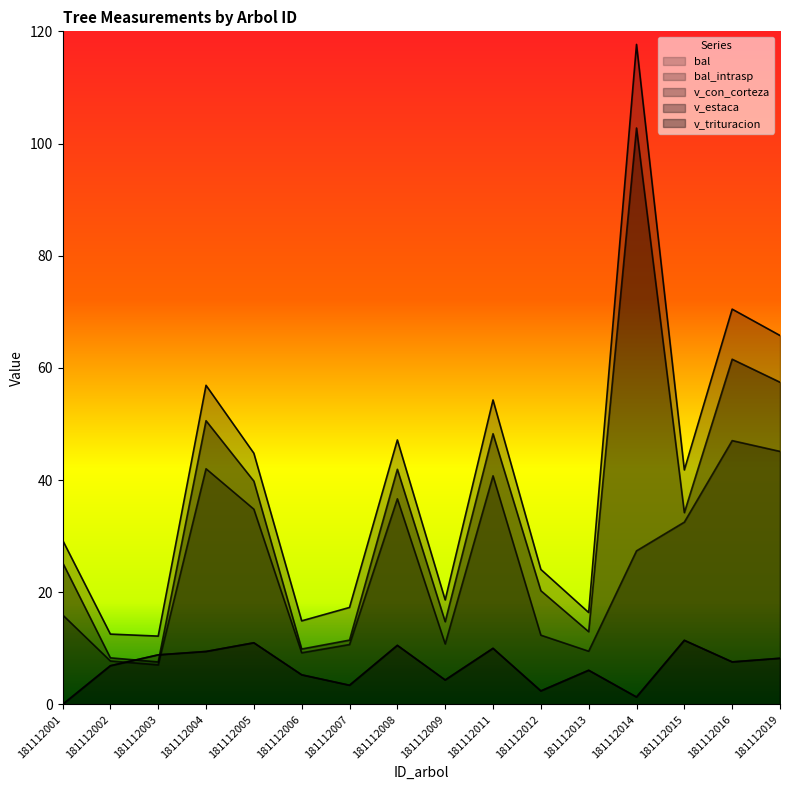

Reading right to left, transcribe all the data shown in this chart.

bal: 8.2	7.6	11.4	1.3	6.1	2.4	10.0	4.4	10.5	3.4	5.3	11.0	9.4	8.8	6.9	0.0
bal_intrasp: 8.2	7.6	11.4	1.3	6.1	2.4	10.0	4.4	10.5	3.4	5.3	11.0	9.4	8.8	6.9	0.0
v_con_corteza: 65.8	70.5	41.8	117.7	16.4	24.1	54.3	18.6	47.2	17.3	14.9	44.8	56.9	12.2	12.6	29.3
v_estaca: 45.1	47.0	32.5	27.4	9.5	12.4	40.8	10.8	36.7	10.7	9.2	34.8	42.0	7.1	7.8	16.0
v_trituracion: 57.5	61.5	34.2	102.8	13.0	20.3	48.3	14.8	41.9	11.5	9.9	39.8	50.6	7.6	8.3	25.3